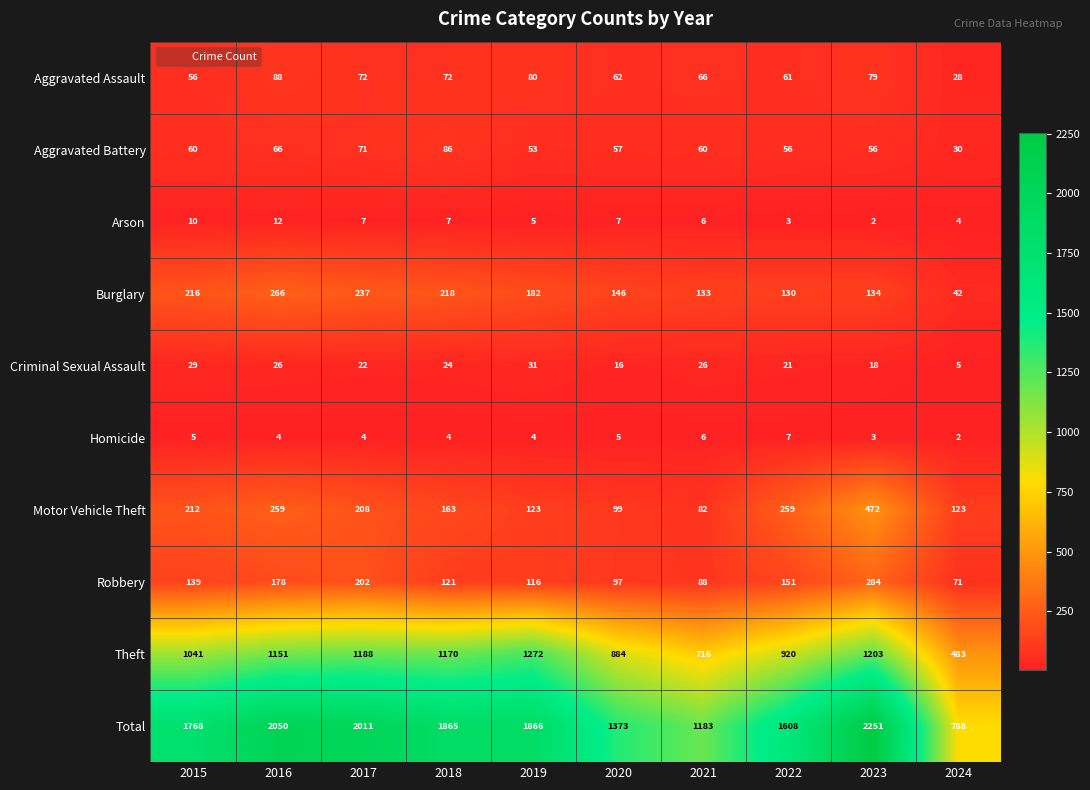

Which series has the largest total across all categories?

Total